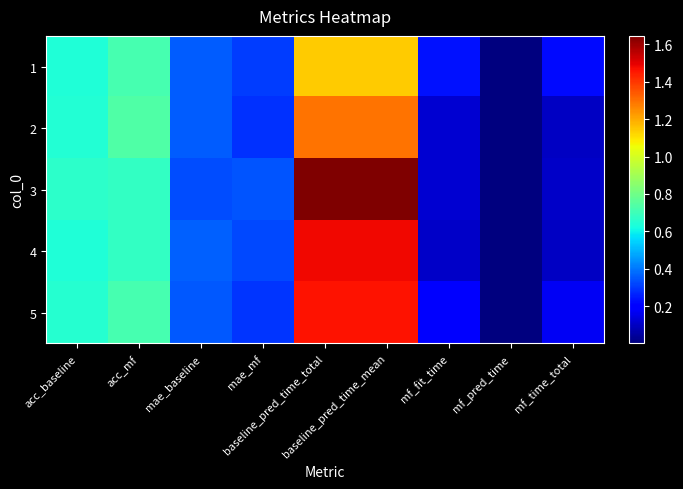

Which category has the lowest value across all series?

mf_pred_time